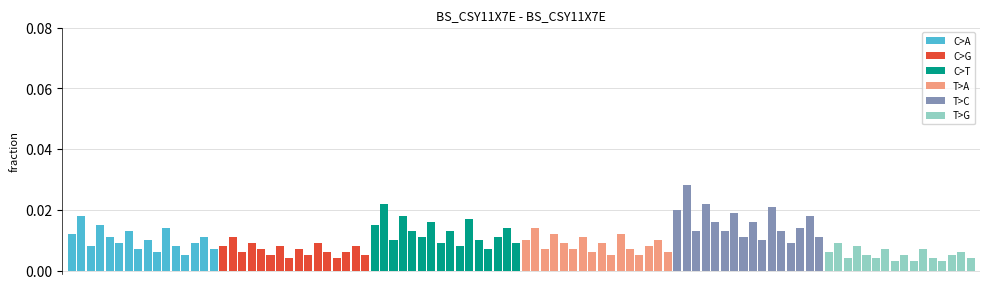

How many bars are there in total?

96